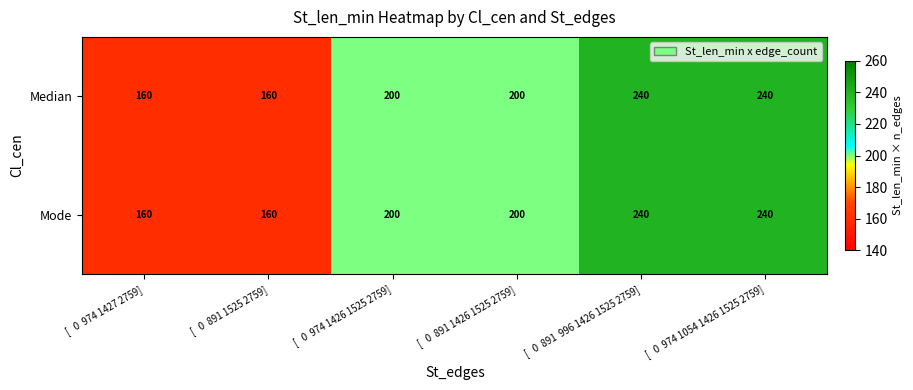

How many Mode values are between 160 and 240?

6